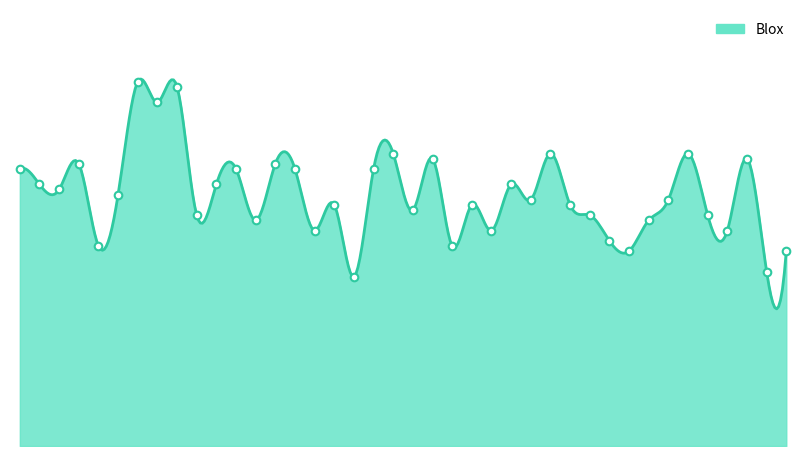

Which has a higher value, 2019/07/05 or 2019/07/24?

2019/07/24